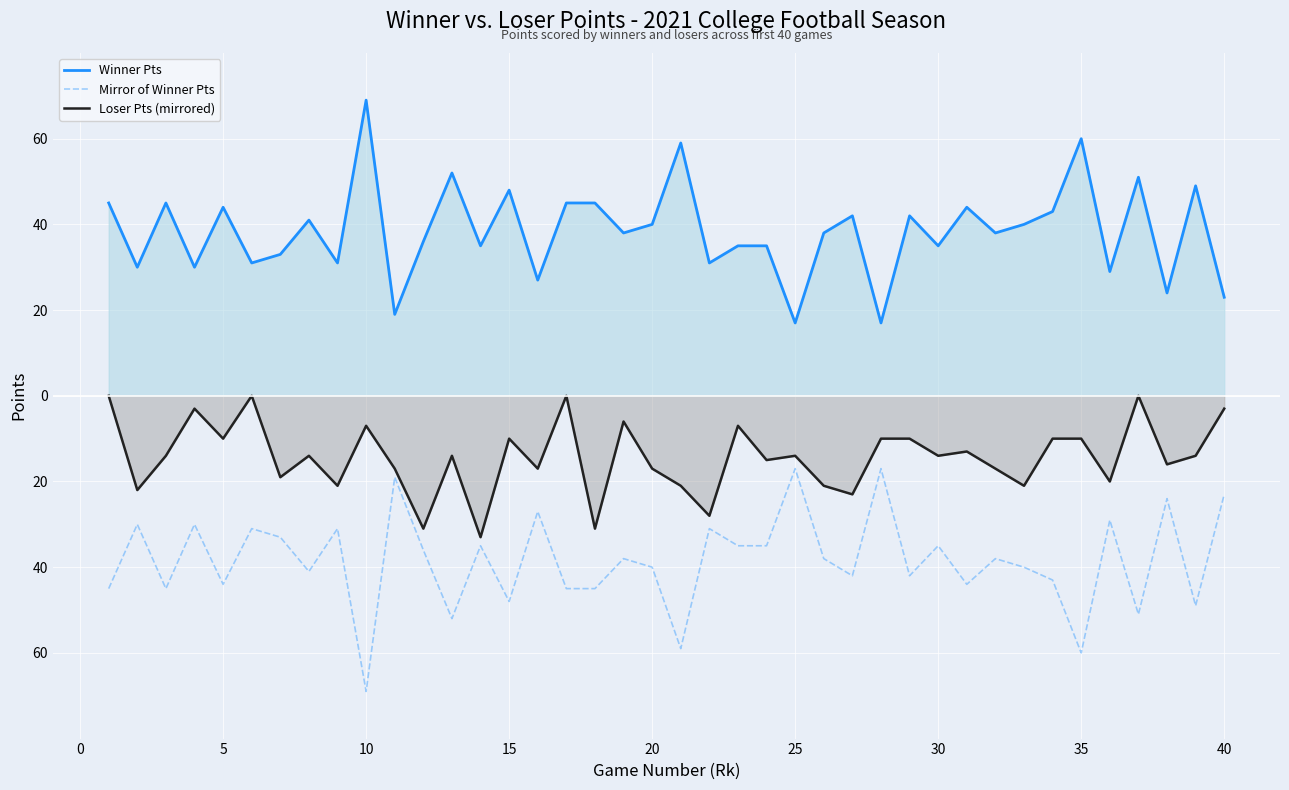

Reading right to left, list all the values displayed in this chart.

Winner Pts: 23	49	24	51	29	60	43	40	38	44	35	42	17	42	38	17	35	35	31	59	40	38	45	45	27	48	35	52	36	19	69	31	41	33	31	44	30	45	30	45
Mirror of Winner Pts: -23	-49	-24	-51	-29	-60	-43	-40	-38	-44	-35	-42	-17	-42	-38	-17	-35	-35	-31	-59	-40	-38	-45	-45	-27	-48	-35	-52	-36	-19	-69	-31	-41	-33	-31	-44	-30	-45	-30	-45
Loser Pts (mirrored): -3	-14	-16	0	-20	-10	-10	-21	-17	-13	-14	-10	-10	-23	-21	-14	-15	-7	-28	-21	-17	-6	-31	0	-17	-10	-33	-14	-31	-17	-7	-21	-14	-19	0	-10	-3	-14	-22	0